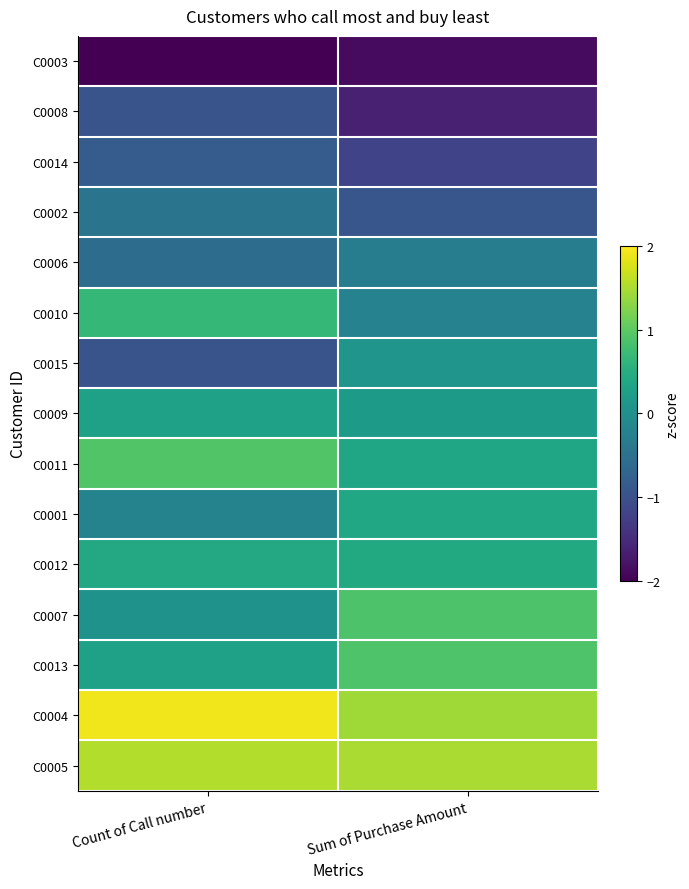

What is the greatest value displayed?

1.9